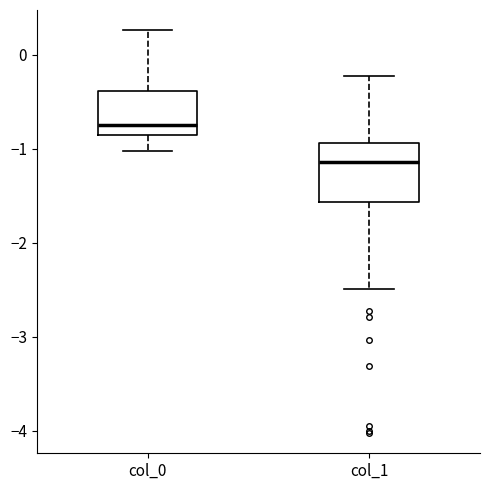

Reading left to right, read every box against the y-axis: the position of its median line, the range the box covers, and the ends of its whiskers. The values are not printed on the chart, so give them approximately, as read against the axis.

col_0: median -0.8, box -0.9 to -0.4, whiskers -1.0 to 0.3
col_1: median -1.1, box -1.6 to -0.9, whiskers -2.5 to -0.2